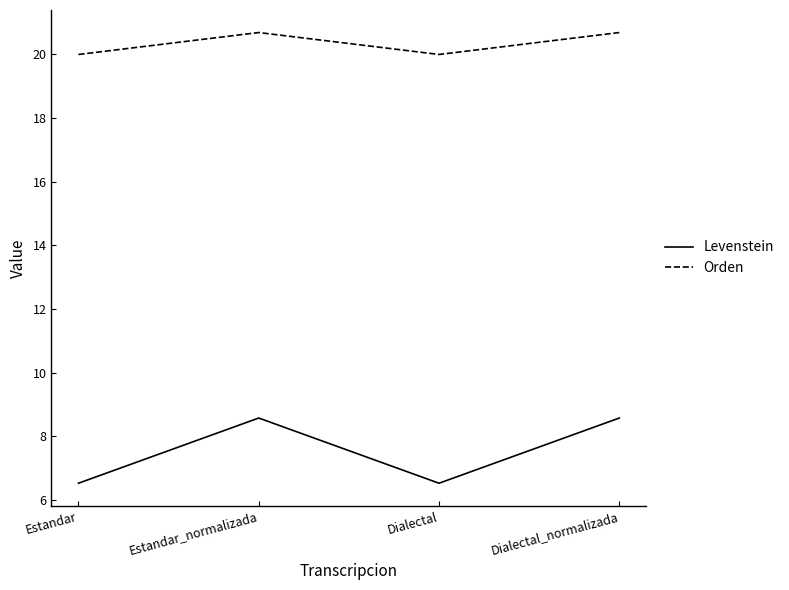

Where is the first local minimum for Levenstein?

Dialectal